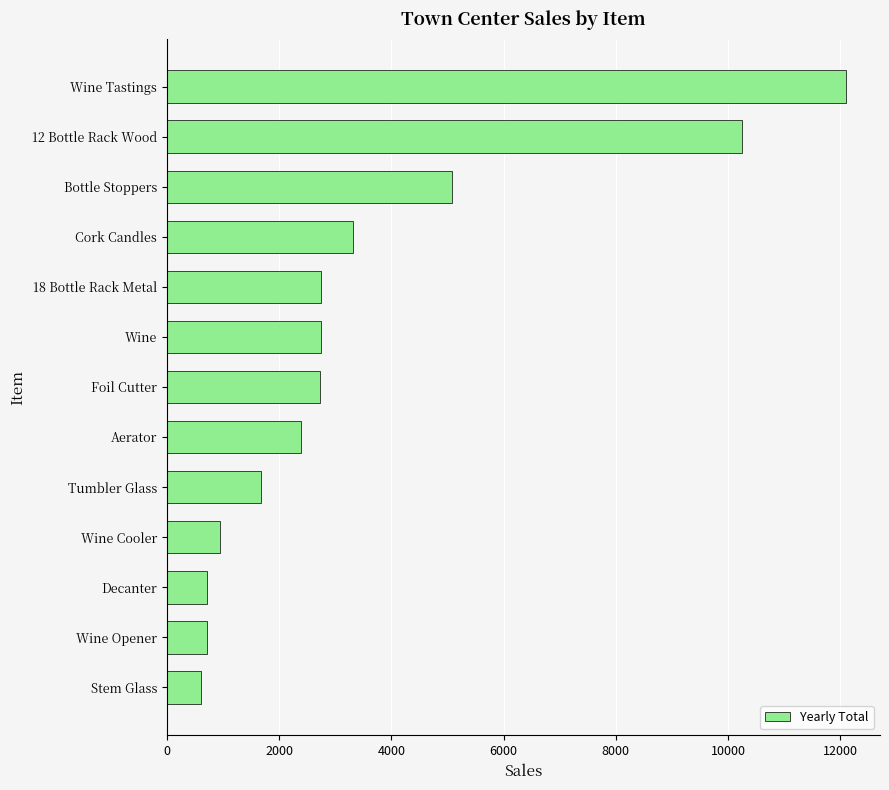

At which label is the value closest to 6354?

Bottle Stoppers